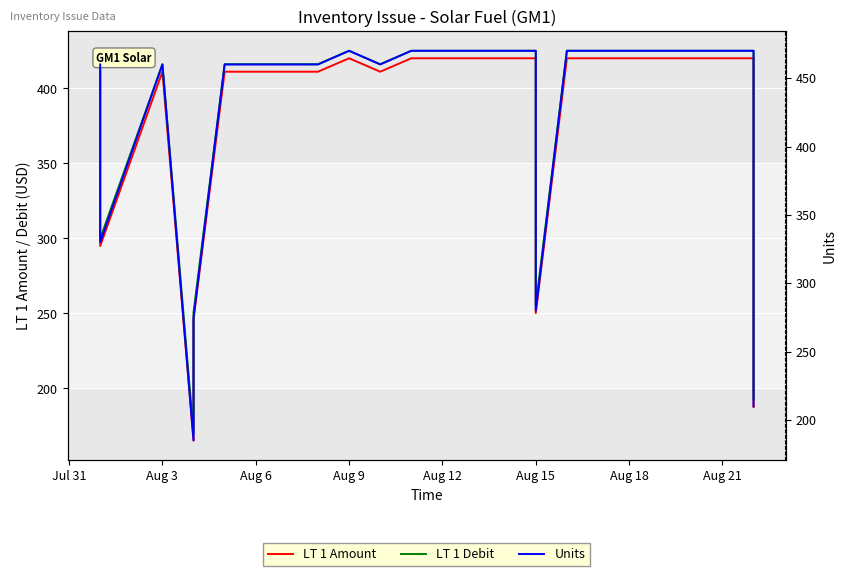

In Units, how many points are lower than both neighbors (excluding endpoints)?

4